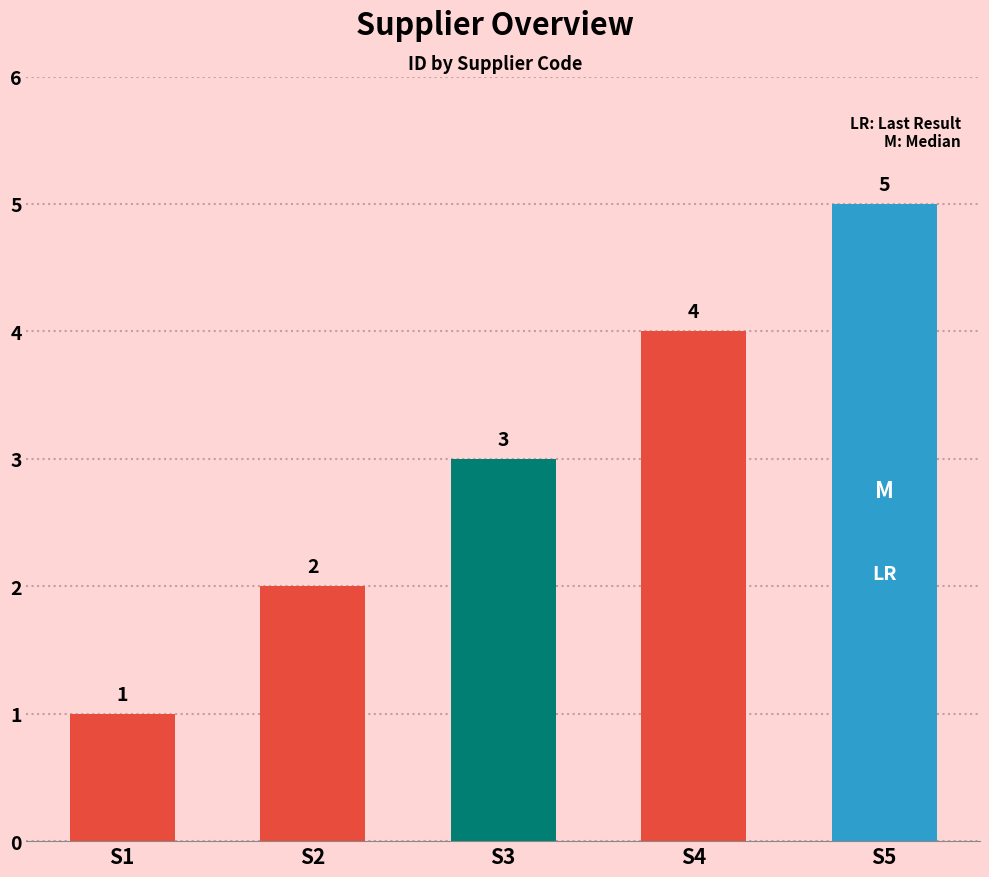

How many categories are shown in the chart?

5